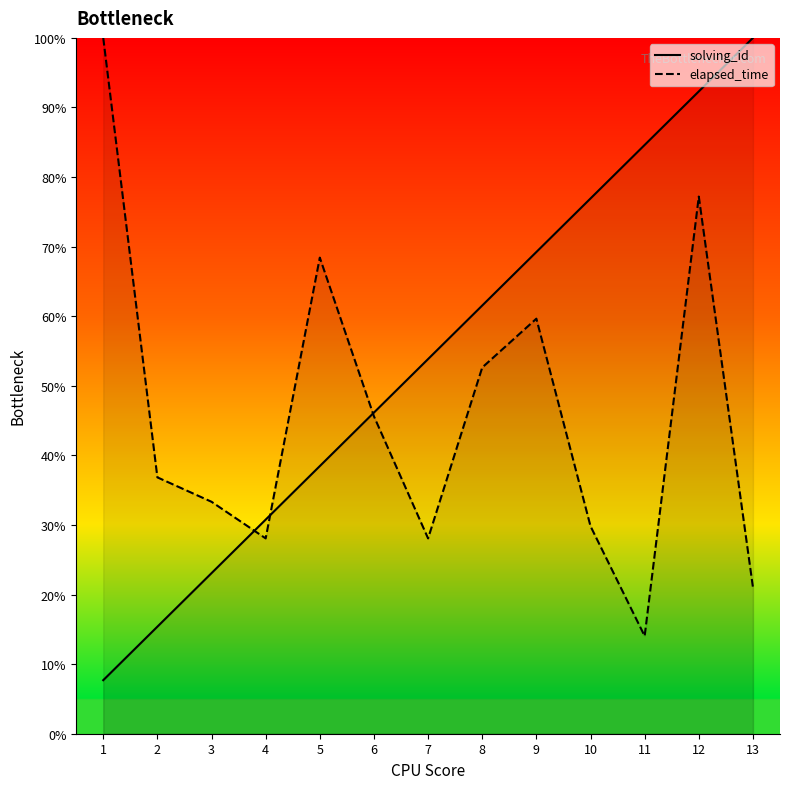

How many lines are shown in the chart?

2